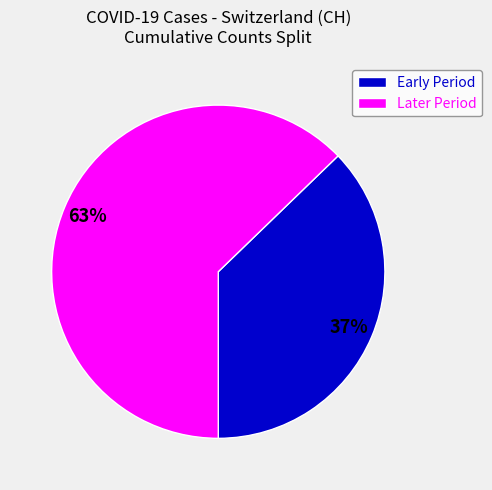

Approximately how many times larger is the value at Later Period compared to Early Period?

1.7